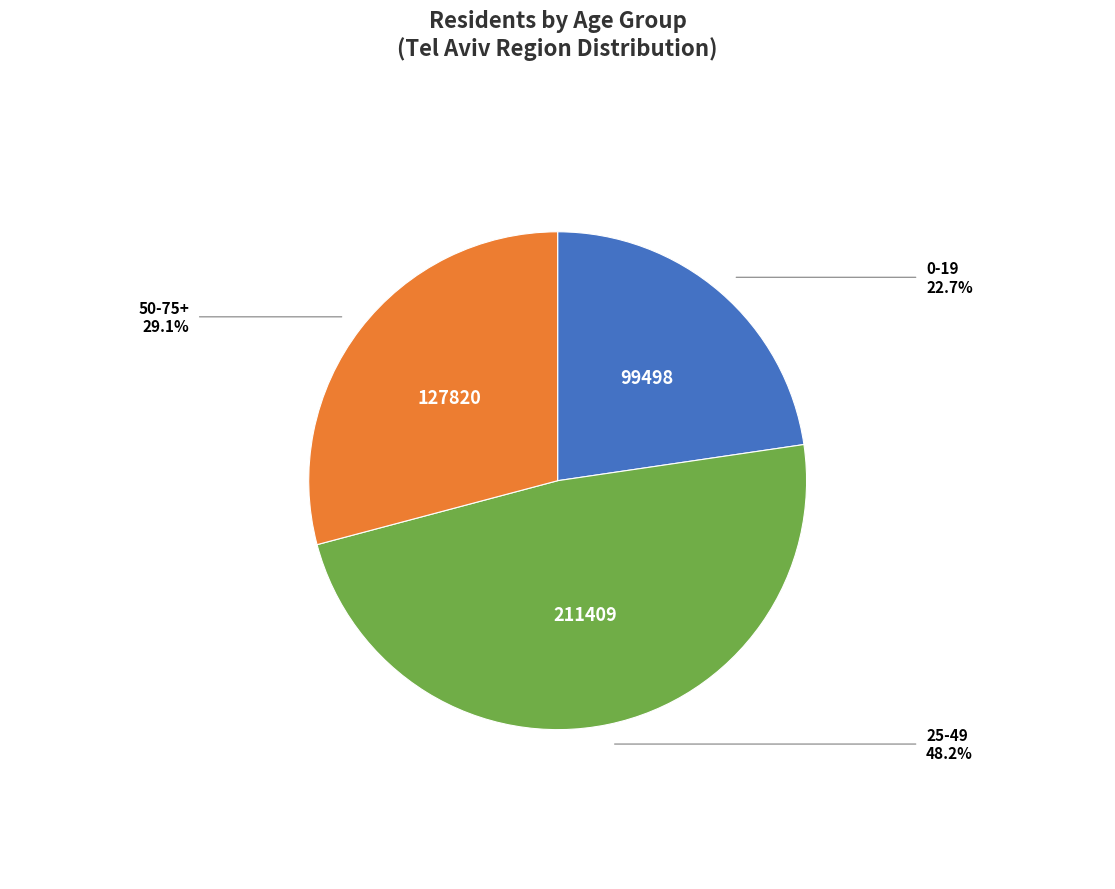

Is there a majority slice in this chart?

No